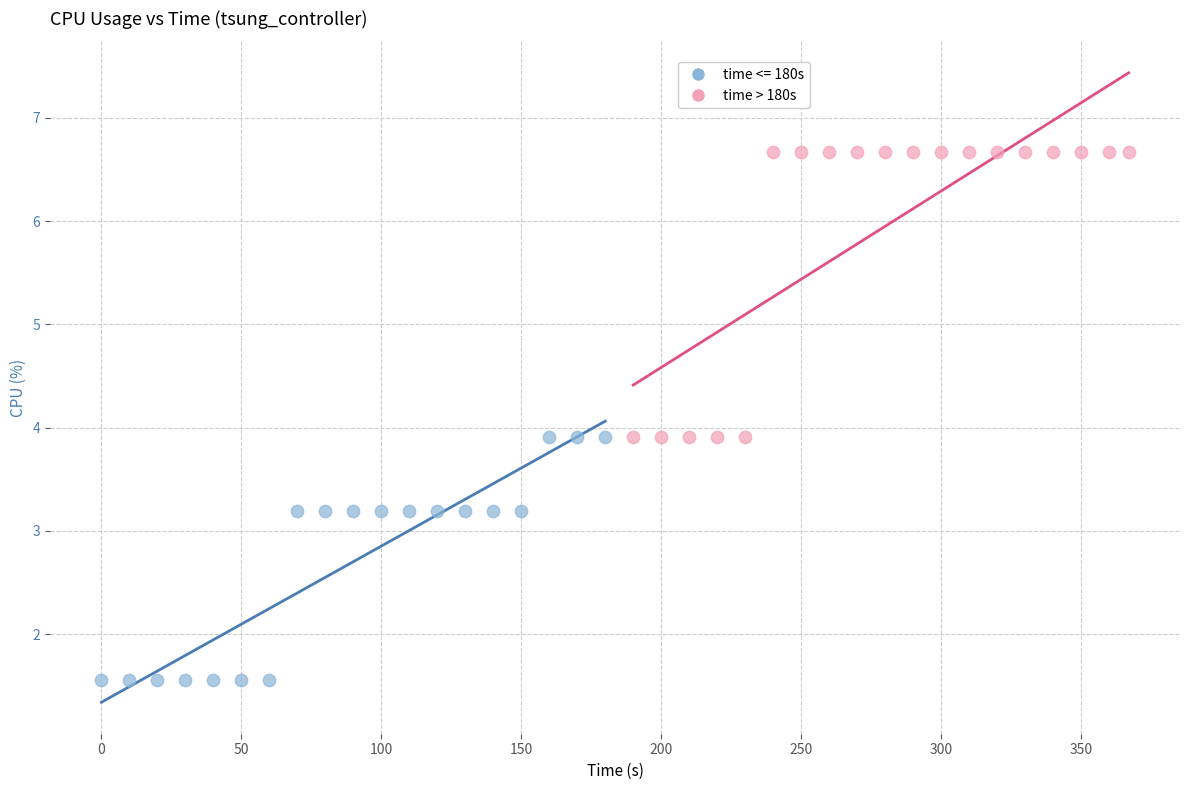

Which series contains the highest Y value?

time > 180s